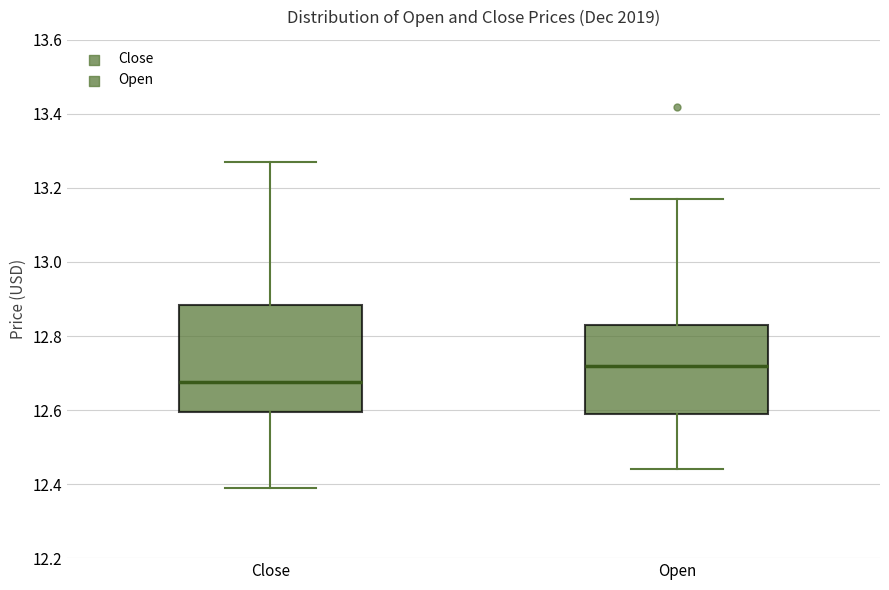

Which box is the tallest, from its lower edge to its upper edge?

Close